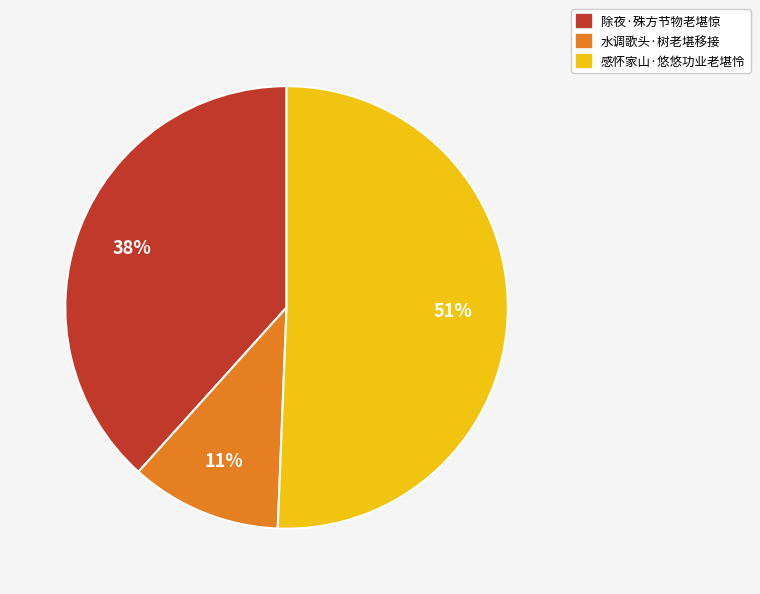

To the nearest percent, what portion does 水调歌头·树老堪移接 represent?

11%